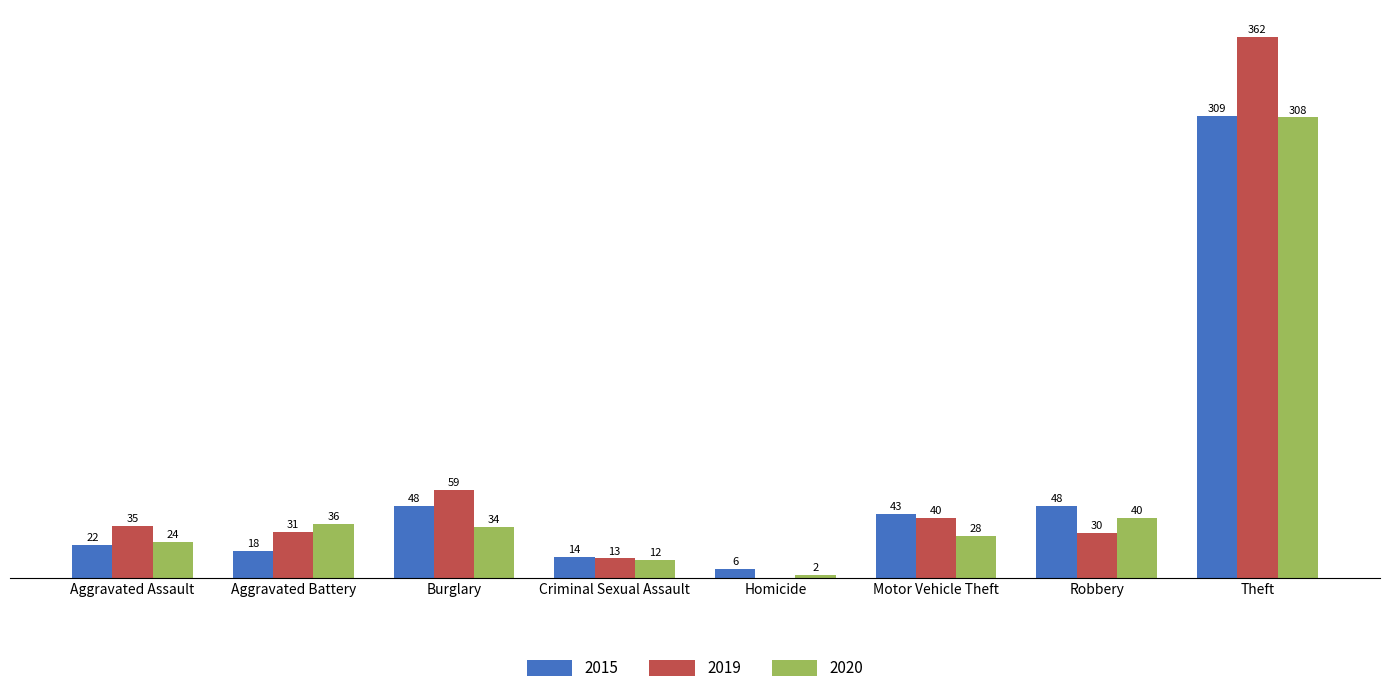

At which category is the sum across all series the highest?

Theft